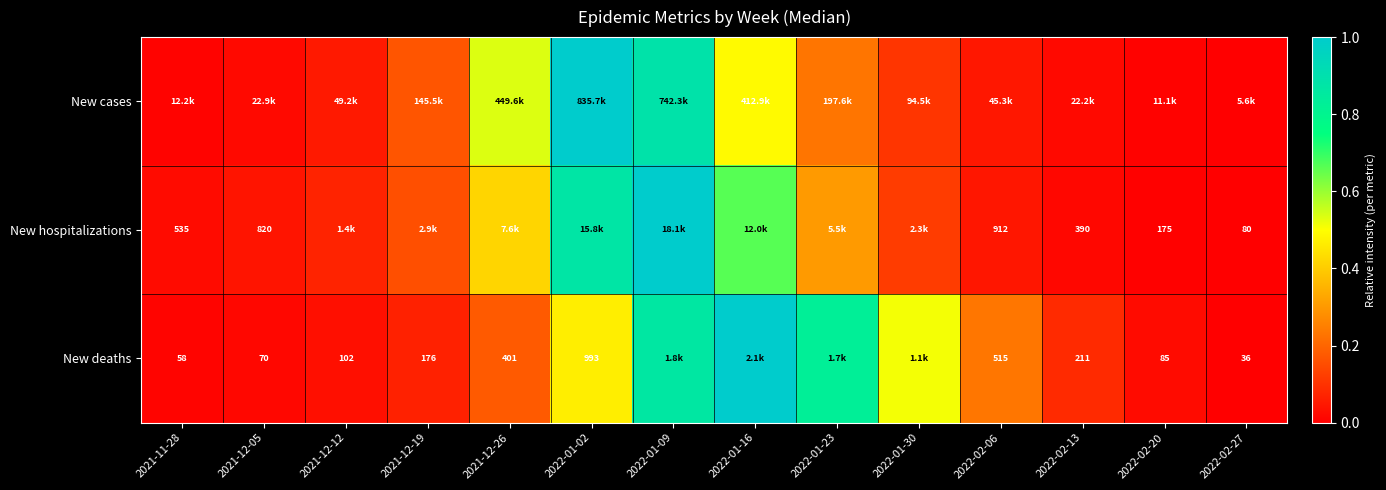

Which series has the largest range (max minus min)?

New cases